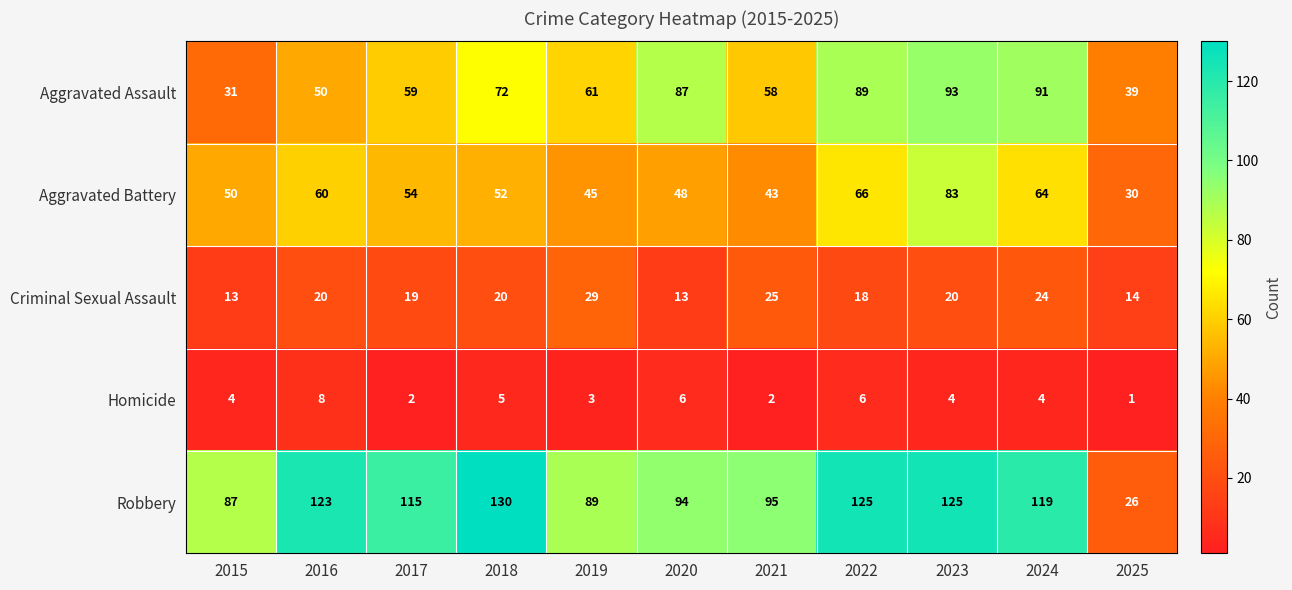

Between 2020 and 2021, which series saw the biggest shift?

Aggravated Assault